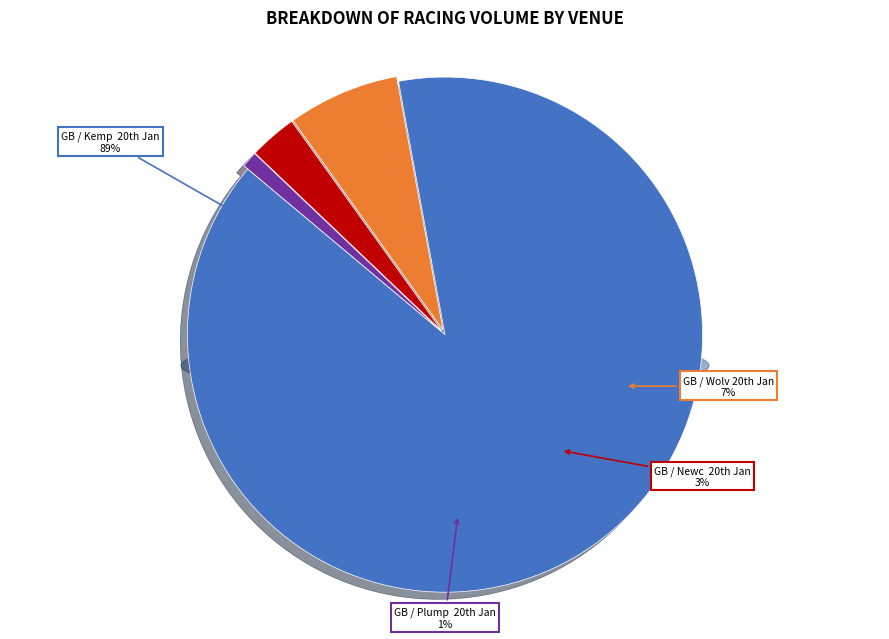

Rank the categories by value from lowest to highest.

GB / Plump  20th Jan, GB / Newc  20th Jan, GB / Wolv 20th Jan, GB / Kemp  20th Jan